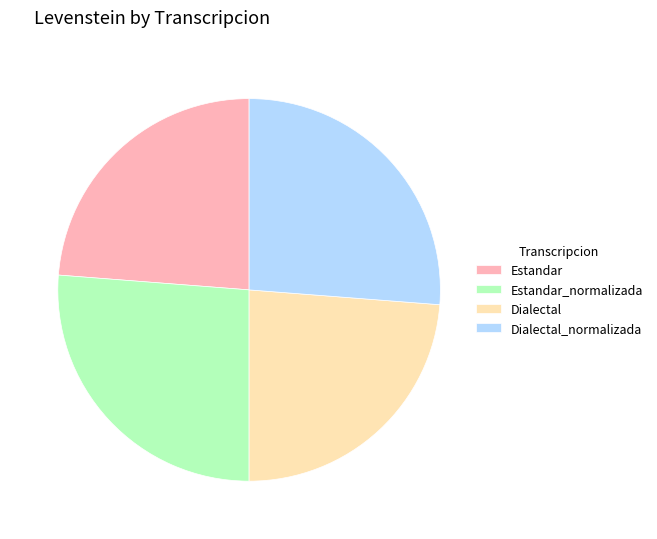

The Dialectal slice represents 10% of the pie. True or false?

False